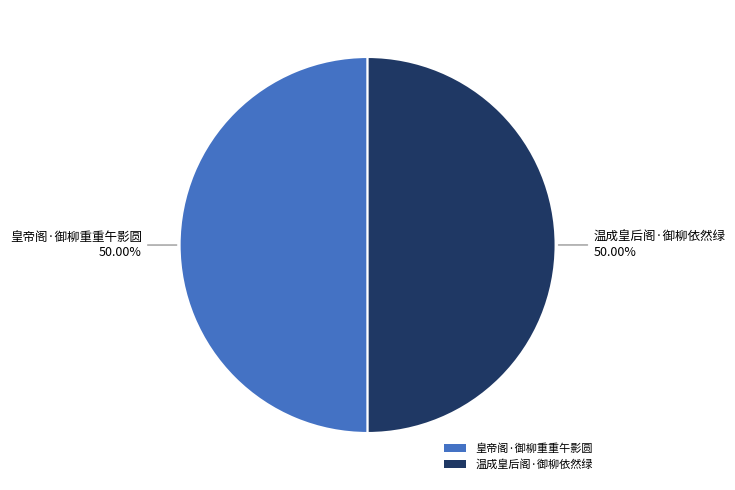

Is it true that 皇帝阁·御柳重重午影圆 is 43% of the pie?

False